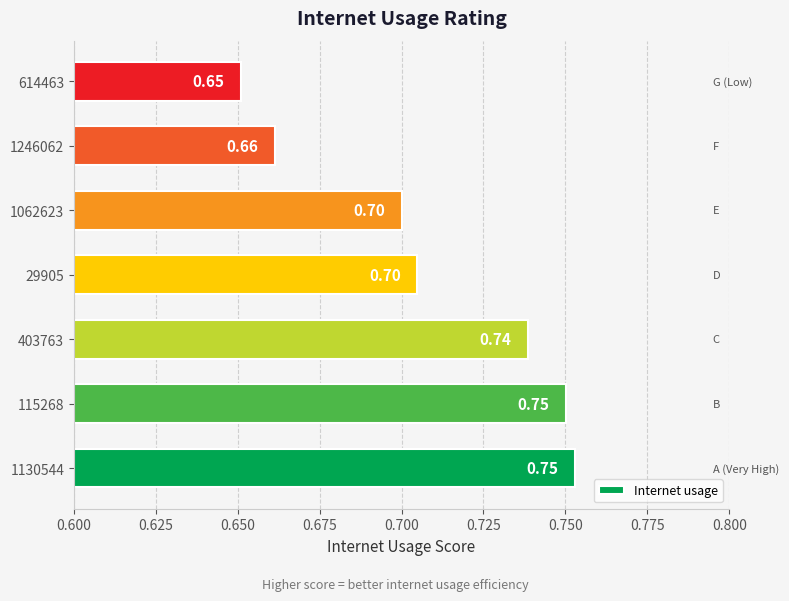

What is the average value?

0.7